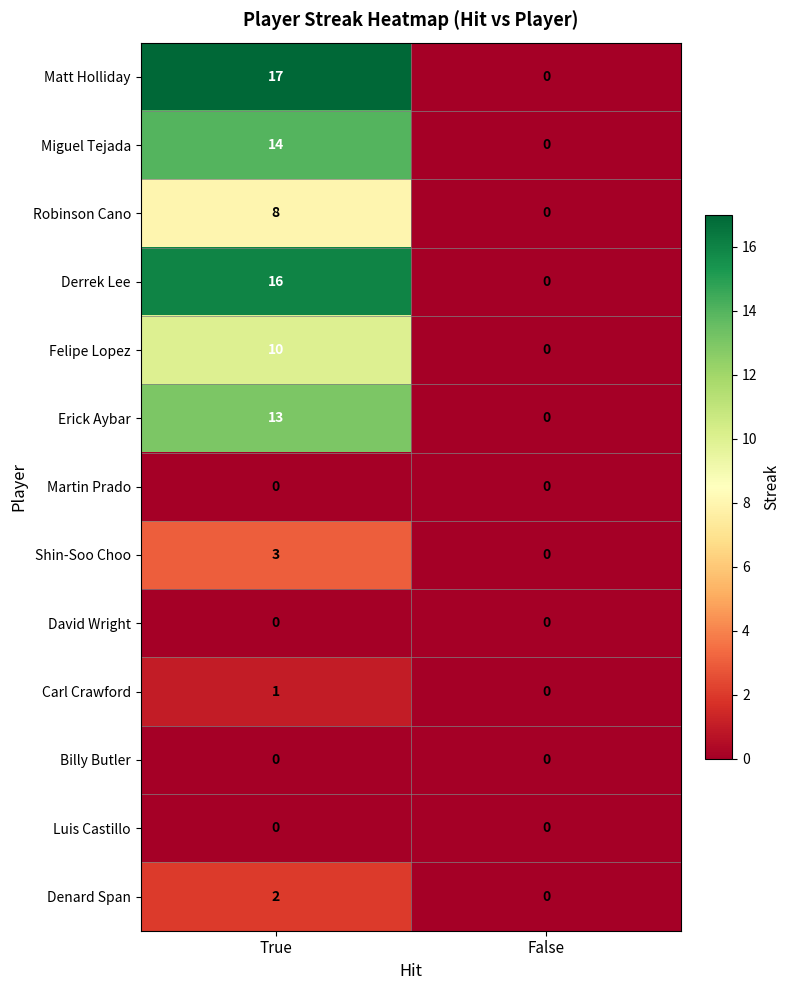

Reading right to left, extract all data points from this chart.

Matt Holliday: 0	17
Miguel Tejada: 0	14
Robinson Cano: 0	8
Derrek Lee: 0	16
Felipe Lopez: 0	10
Erick Aybar: 0	13
Martin Prado: 0	0
Shin-Soo Choo: 0	3
David Wright: 0	0
Carl Crawford: 0	1
Billy Butler: 0	0
Luis Castillo: 0	0
Denard Span: 0	2